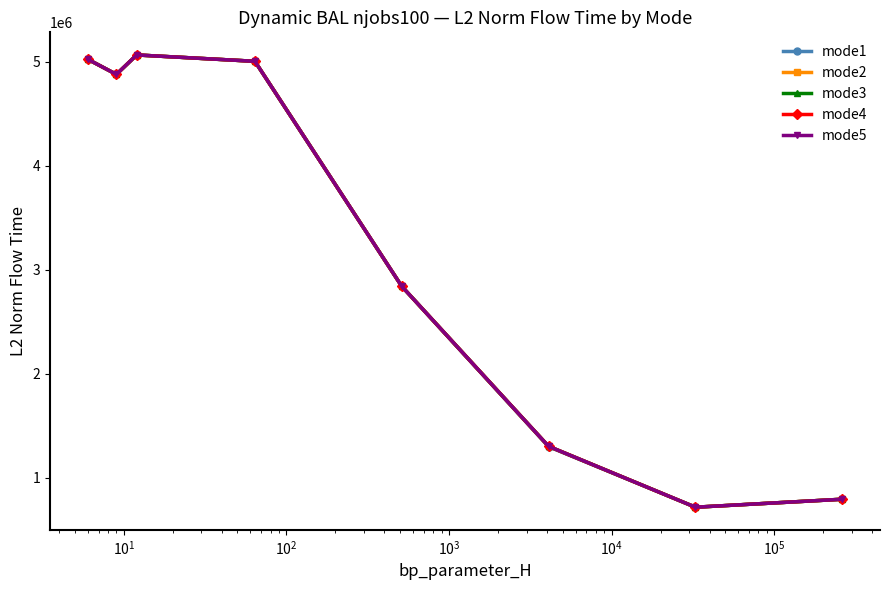

Does the chart have visible grid lines?

No